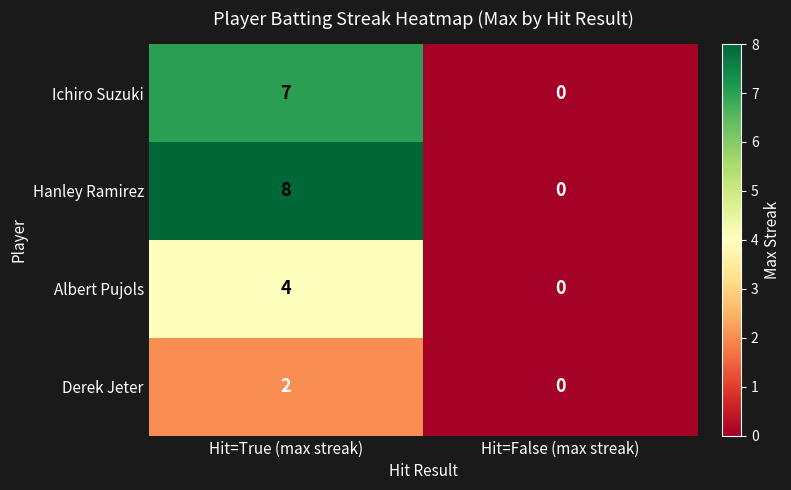

True or false: Hanley Ramirez has a value of -2 at Hit=False (max streak).

False